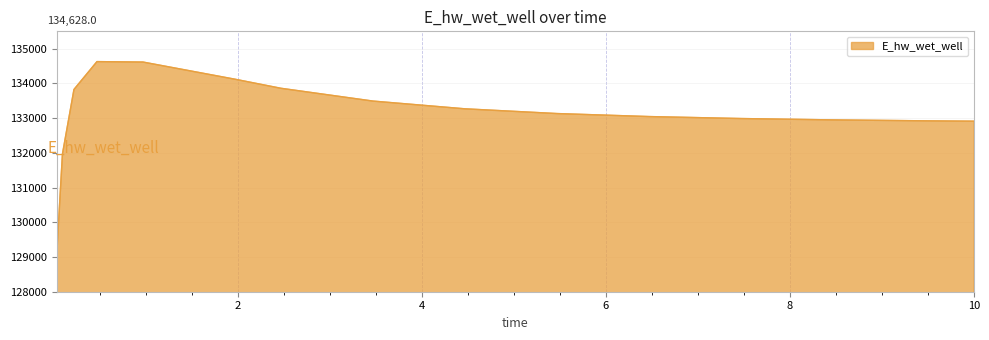

What is the difference between the maximum and minimum values?

5557.7